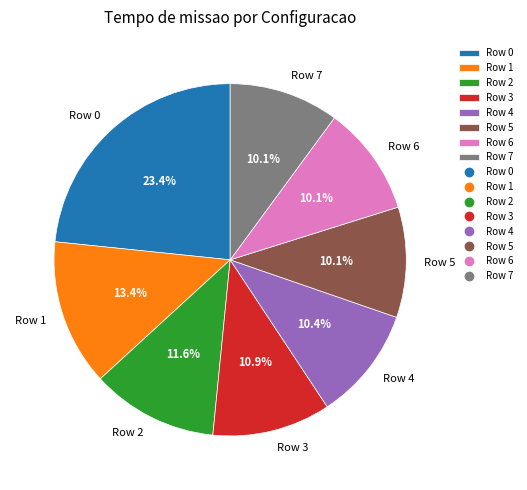

Is Row 7 the majority of the pie?

No